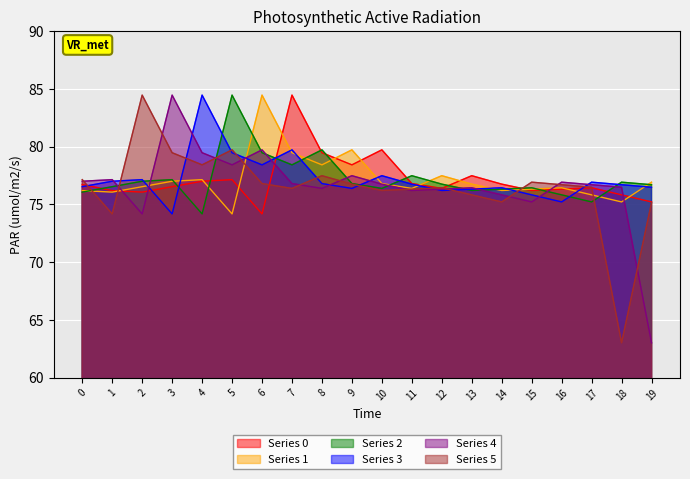

True or false: Series 5 has more than 0 interior local peaks.

True